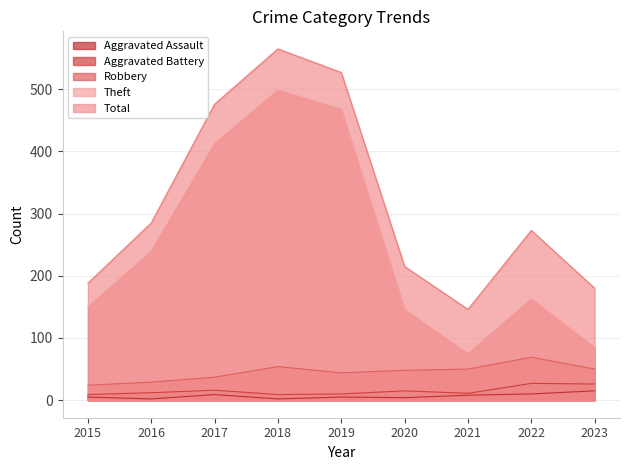

Is it true that Total equals 855 at 2017?

False